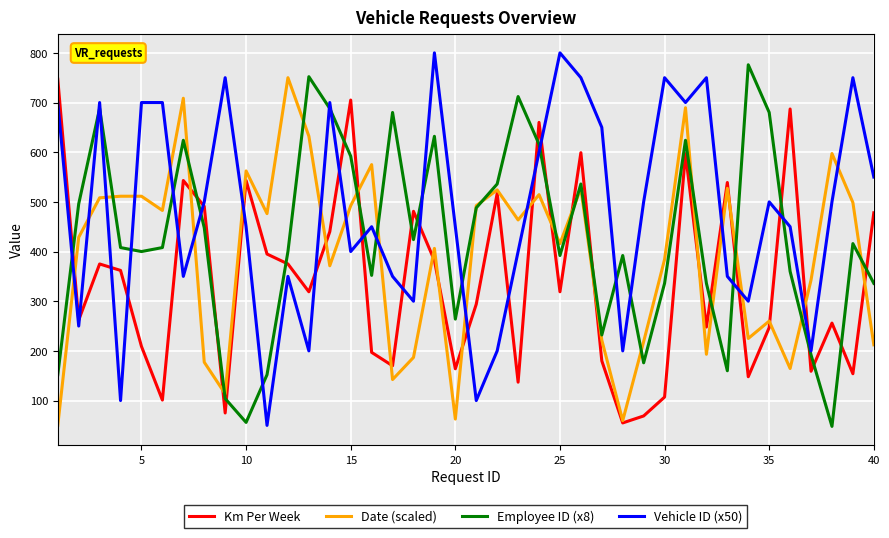

What is the maximum value shown in the chart?

800.0